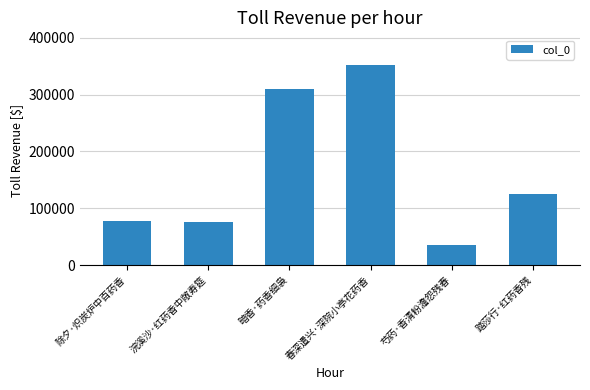

Which has a higher value, 芍药·香清粉澹怨残春 or 除夕·炽炭炉中百药香?

除夕·炽炭炉中百药香